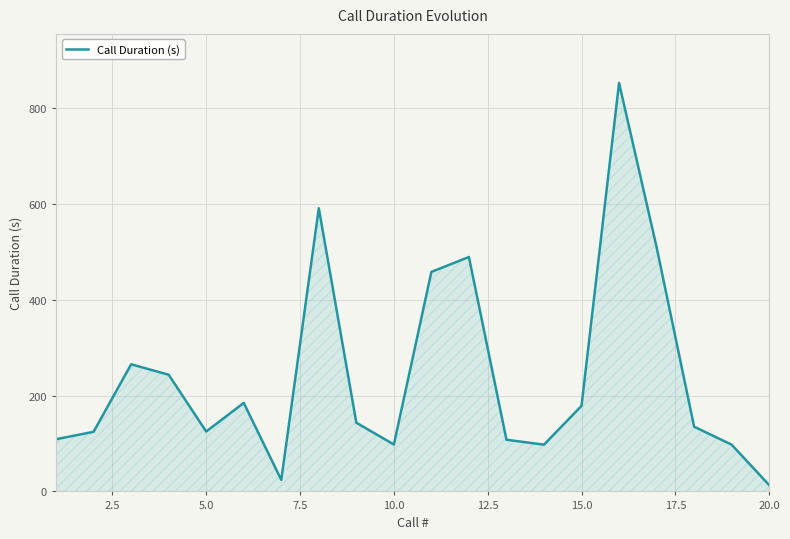

What is the maximum value shown in the chart?

851.9